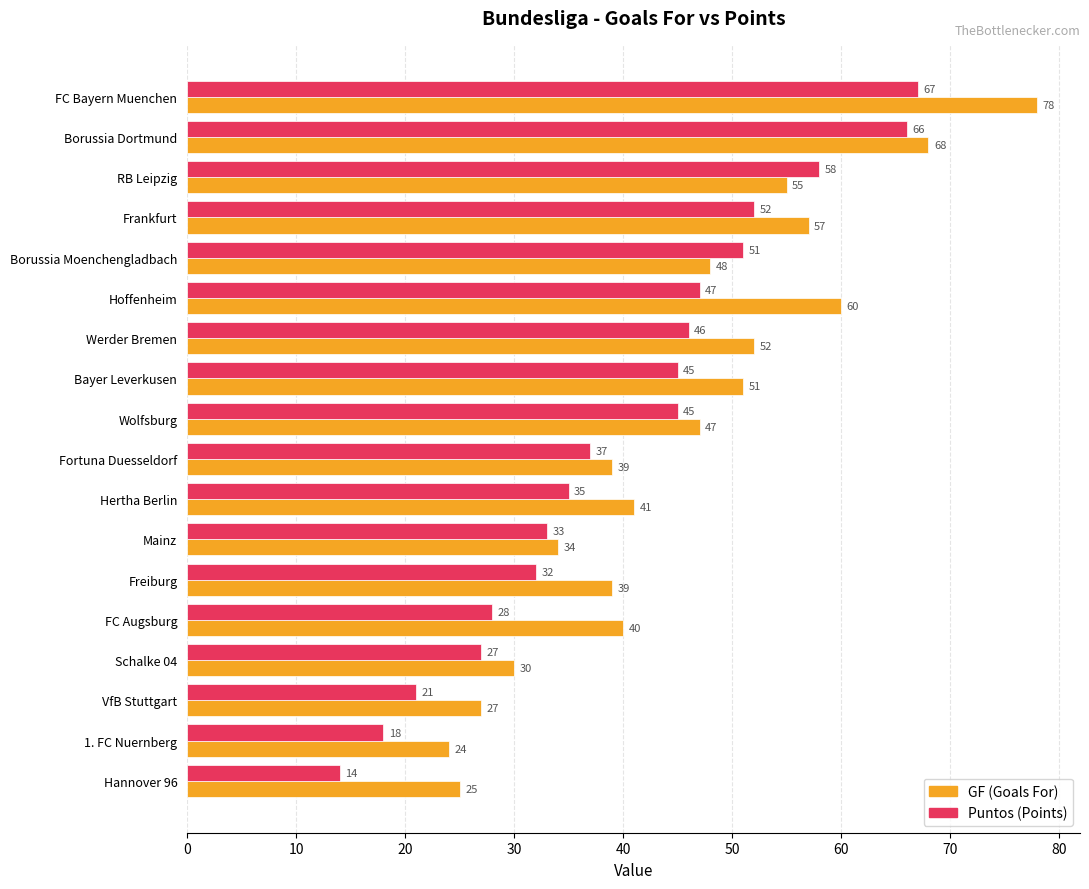

The value of Puntos (Points) at FC Augsburg is 28. True or false?

True